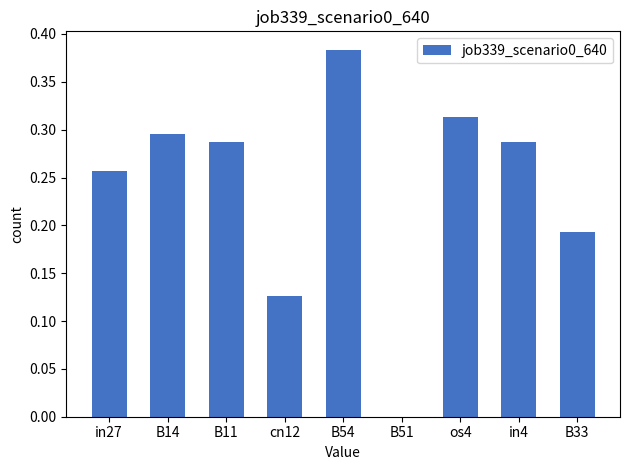

Which has a higher value, B14 or os4?

os4